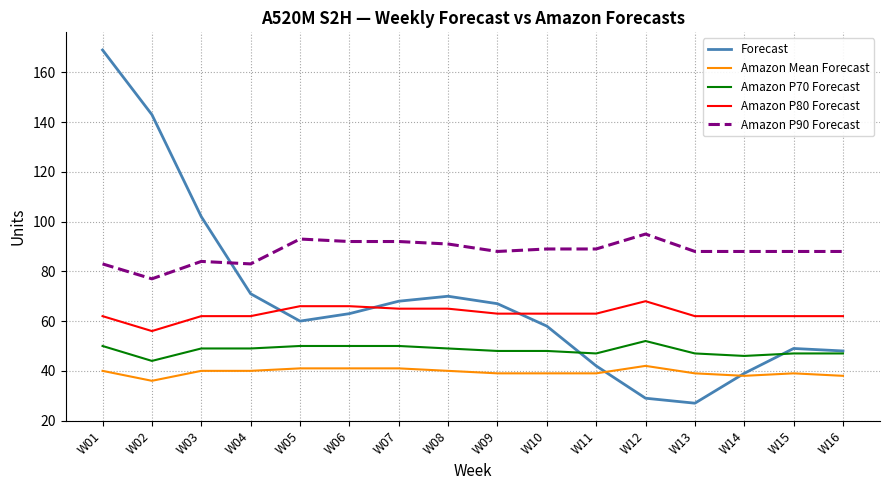

Which series has the largest range (max minus min)?

Forecast